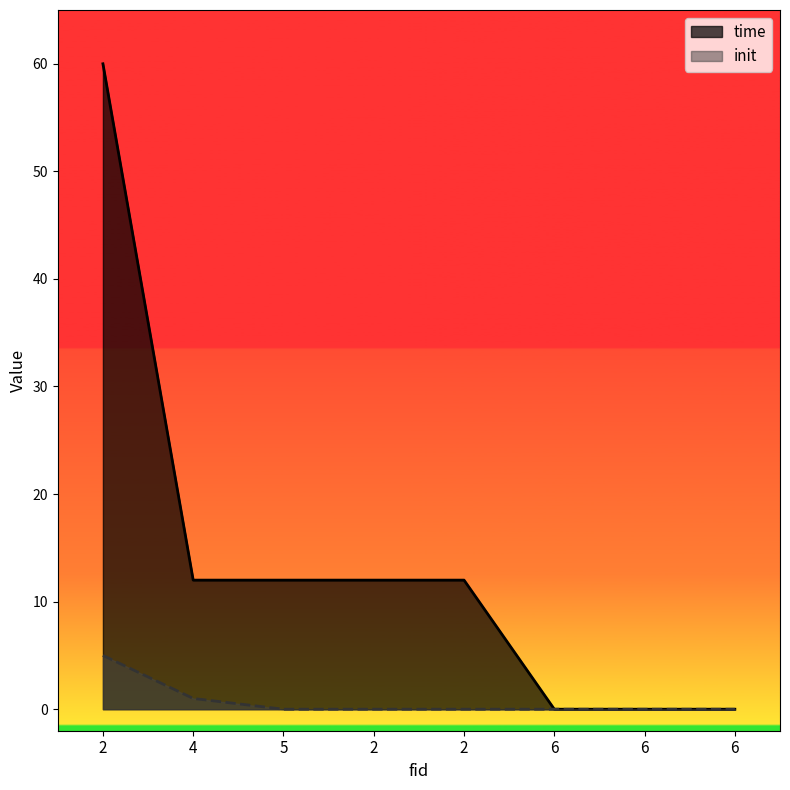

Is it true that init equals 0 at 6?

True